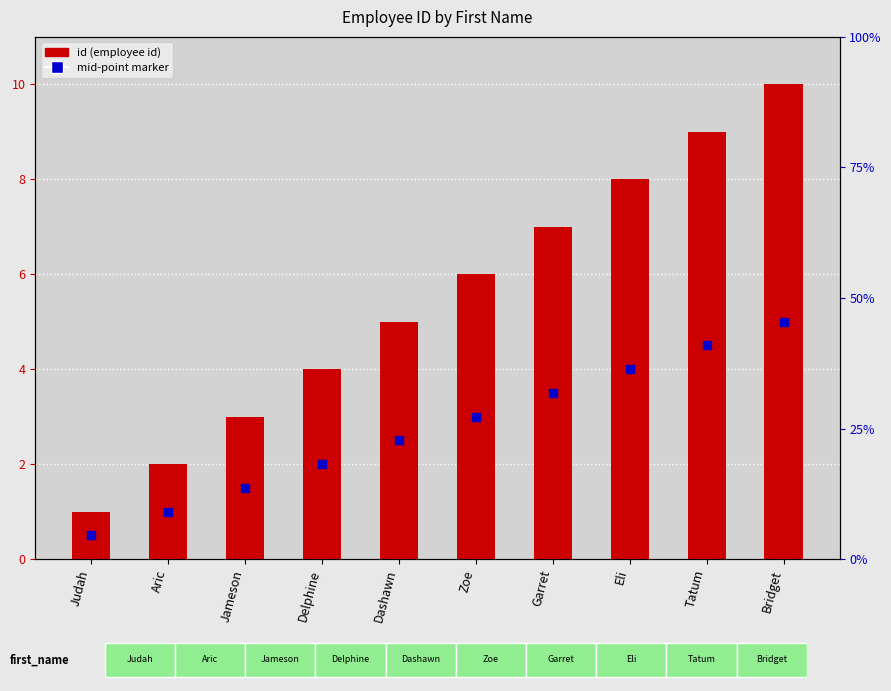

At which label does the data first exceed 6?

Garret